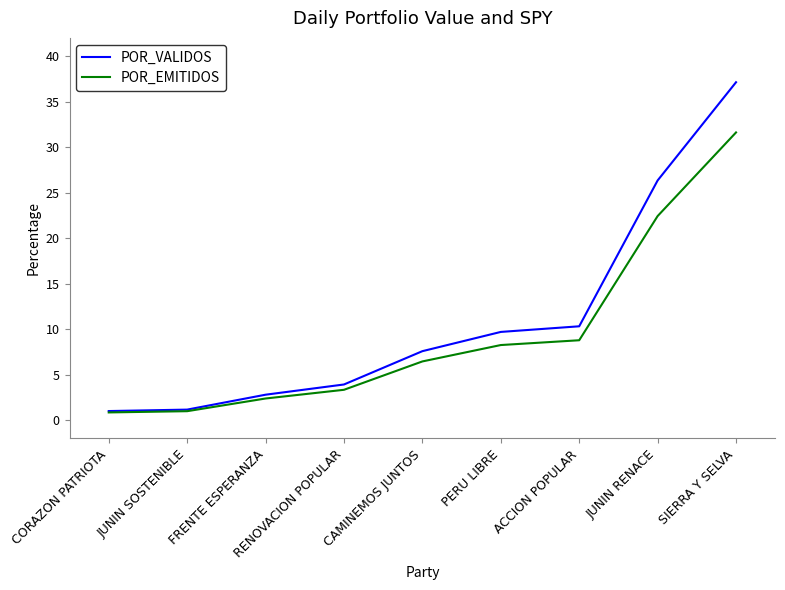

The value of POR_EMITIDOS at CORAZON PATRIOTA is 0.9. True or false?

True